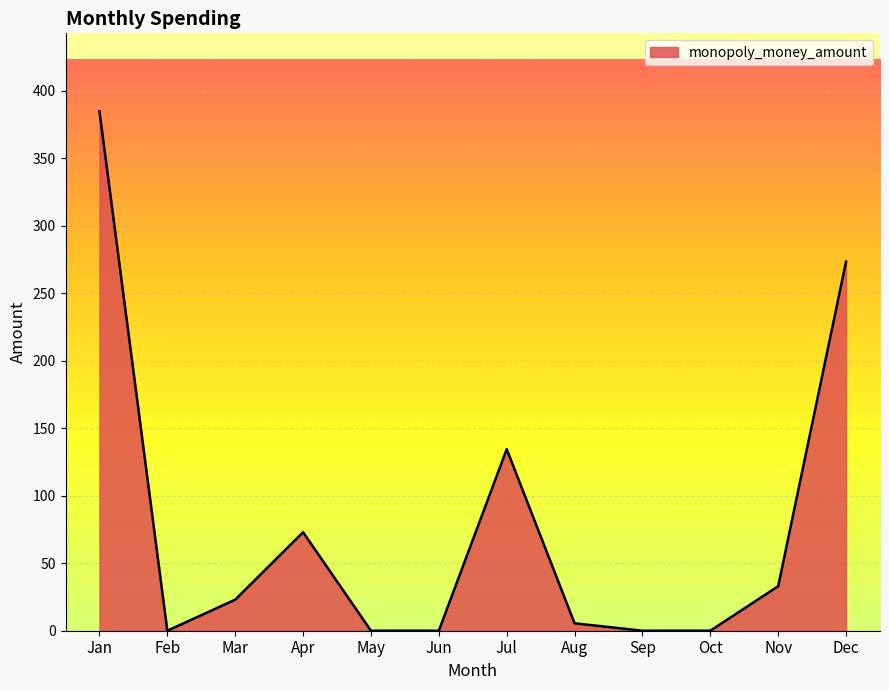

At which label is the value closest to 192?

Jul